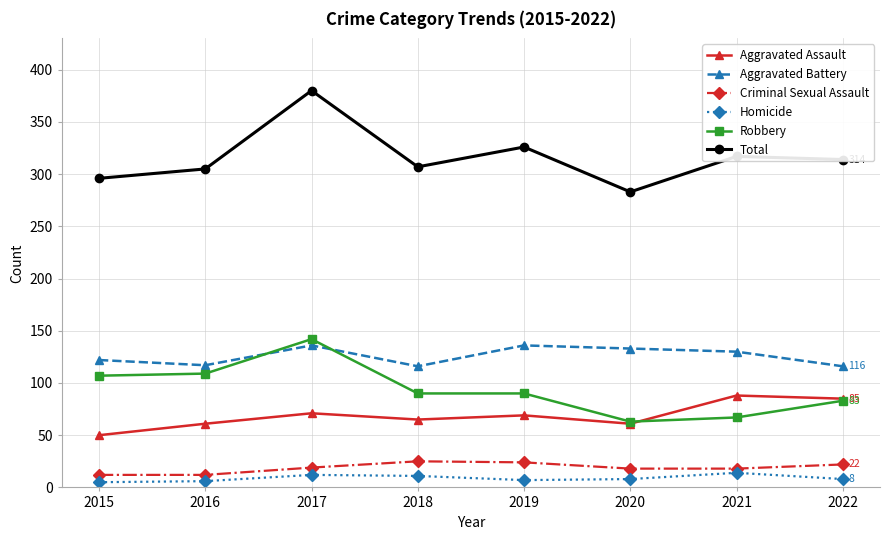

What is the difference between the highest and lowest values at 2016?

299